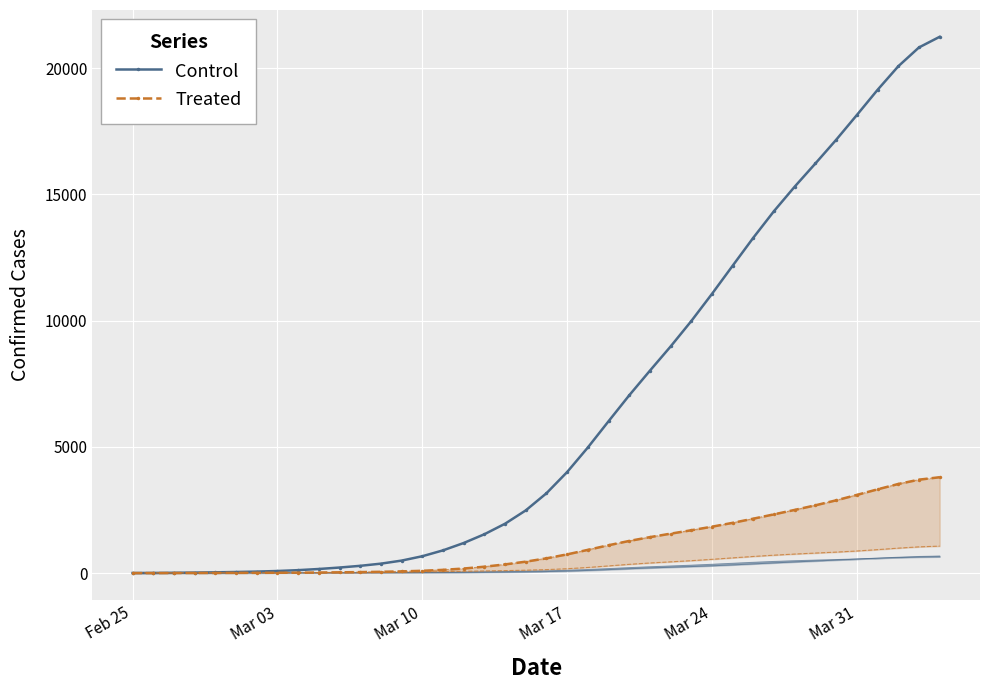

What is the smallest value displayed?

0.7